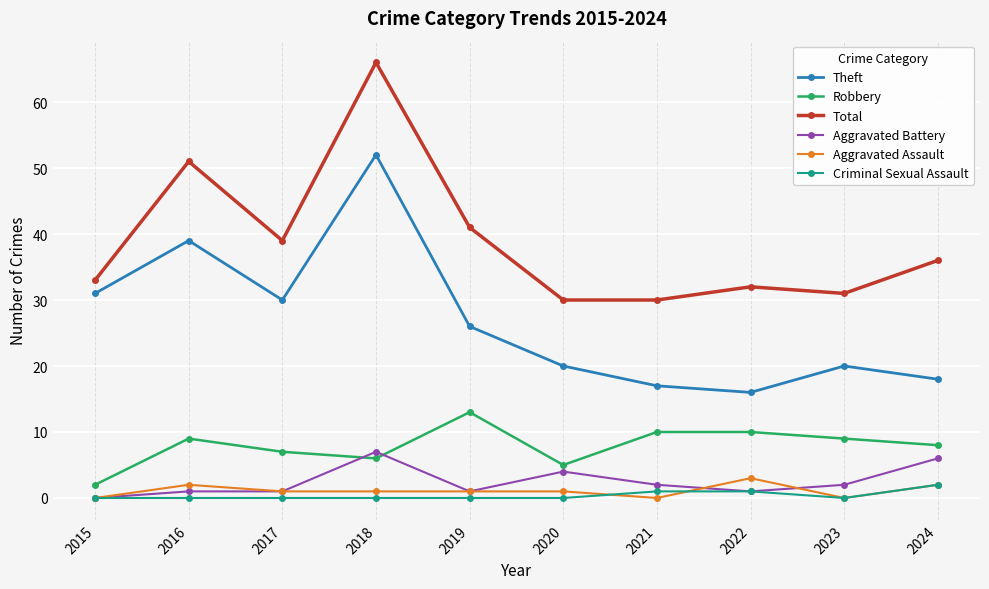

Reading left to right, transcribe all the data shown in this chart.

Theft: 31	39	30	52	26	20	17	16	20	18
Robbery: 2	9	7	6	13	5	10	10	9	8
Total: 33	51	39	66	41	30	30	32	31	36
Aggravated Battery: 0	1	1	7	1	4	2	1	2	6
Aggravated Assault: 0	2	1	1	1	1	0	3	0	2
Criminal Sexual Assault: 0	0	0	0	0	0	1	1	0	2